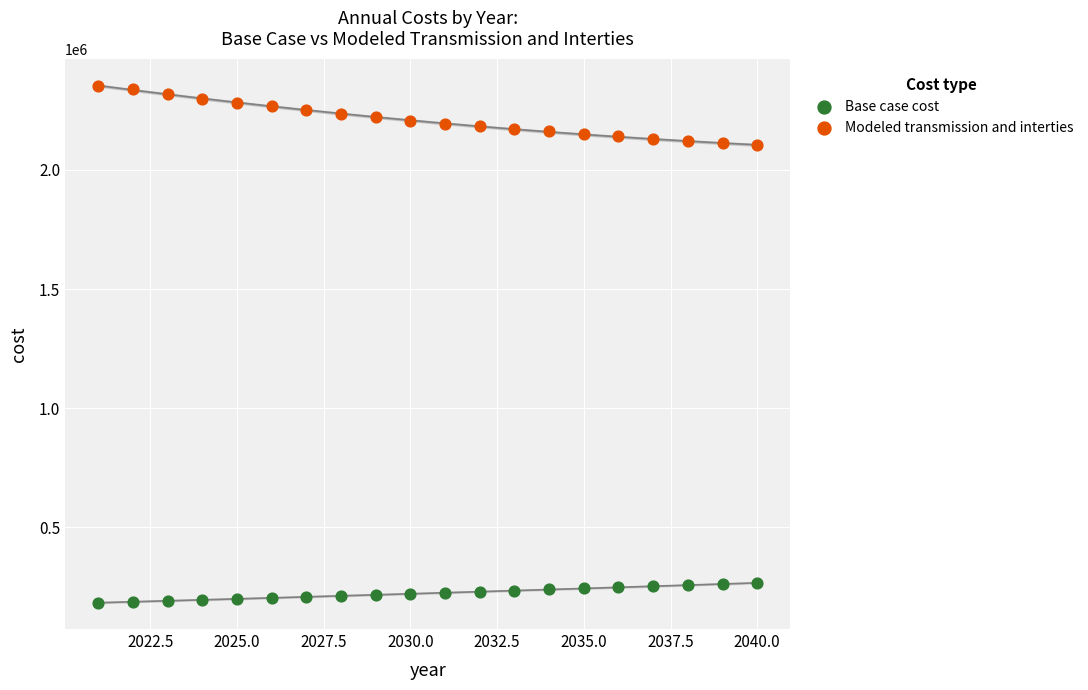

Across all data points, what is the range of X values (max minus min)?

19.0